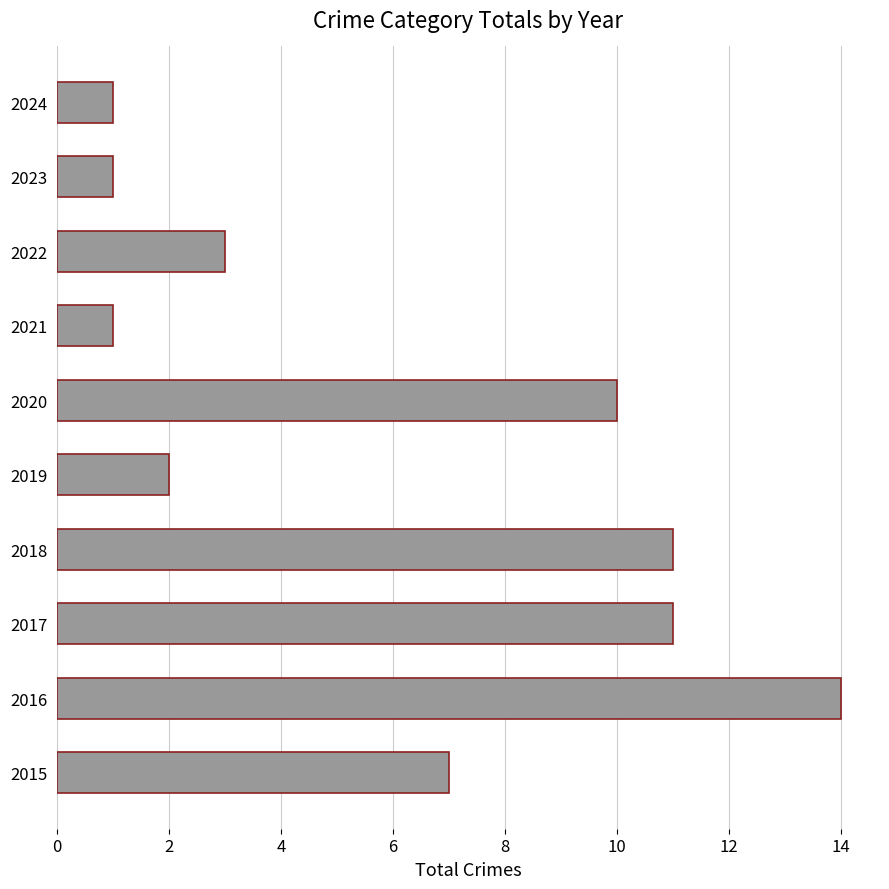

Is it true that the value at 2017 is 11?

True